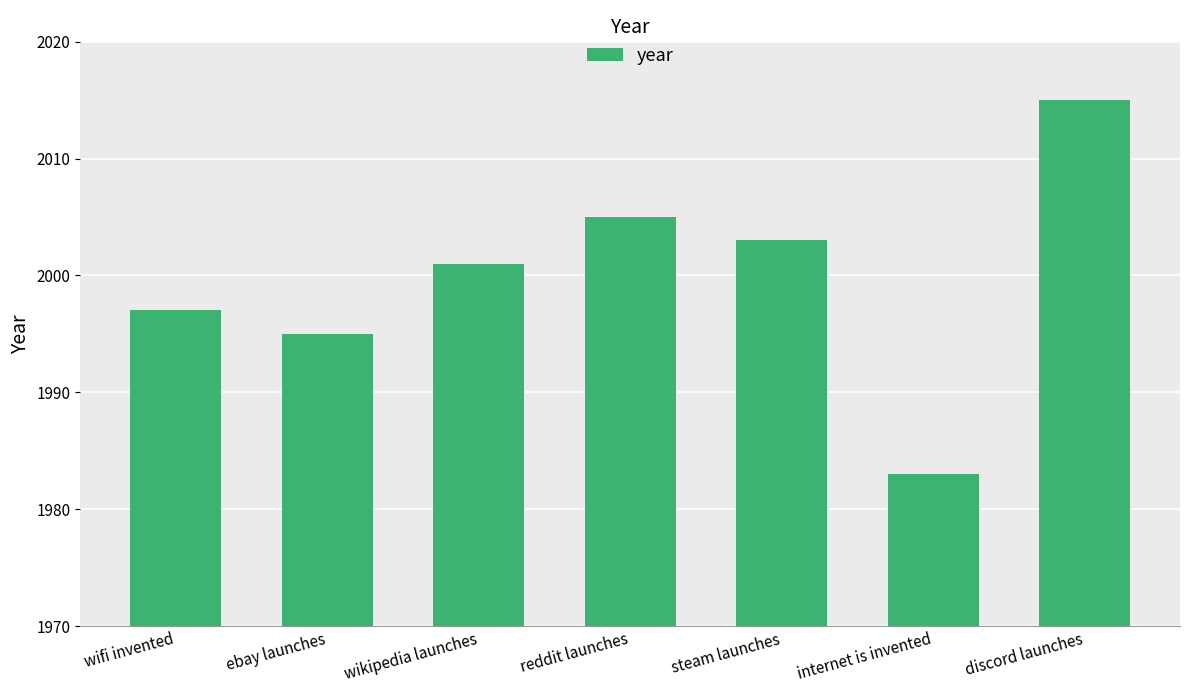

What is the label of the 6th bar from the left?

internet is invented